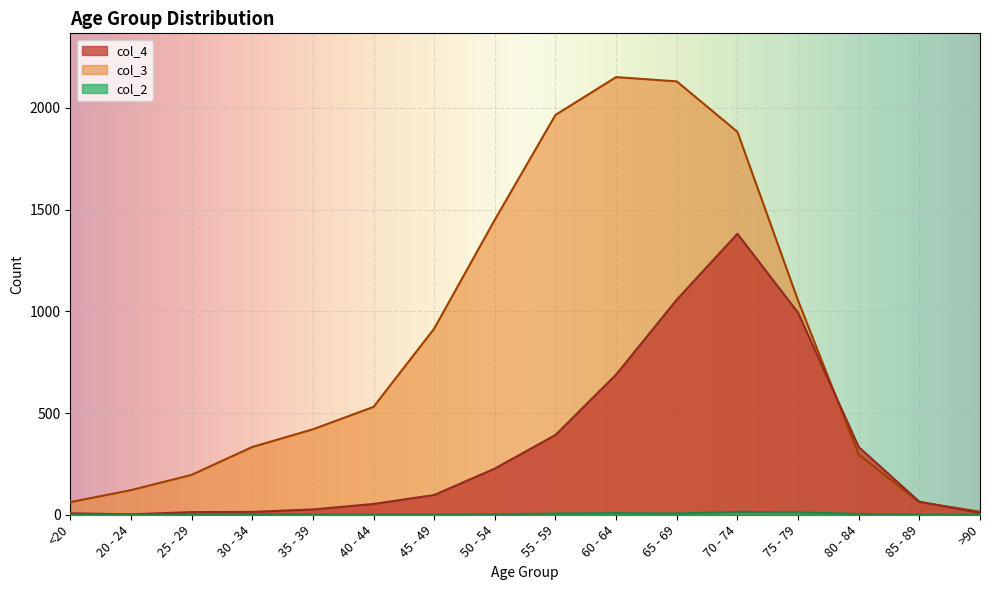

Rank the categories by col_4 value from highest to lowest.

70 - 74, 65 - 69, 75 - 79, 60 - 64, 55 - 59, 80 - 84, 50 - 54, 45 - 49, 85 - 89, 40 - 44, 35 - 39, 30 - 34, 25 - 29, >90, <20, 20 - 24